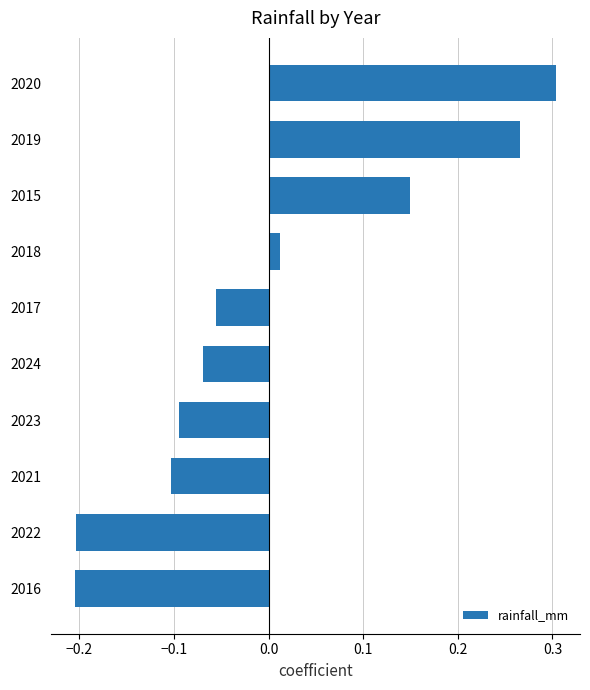

What is the difference between the maximum and minimum values?

0.5